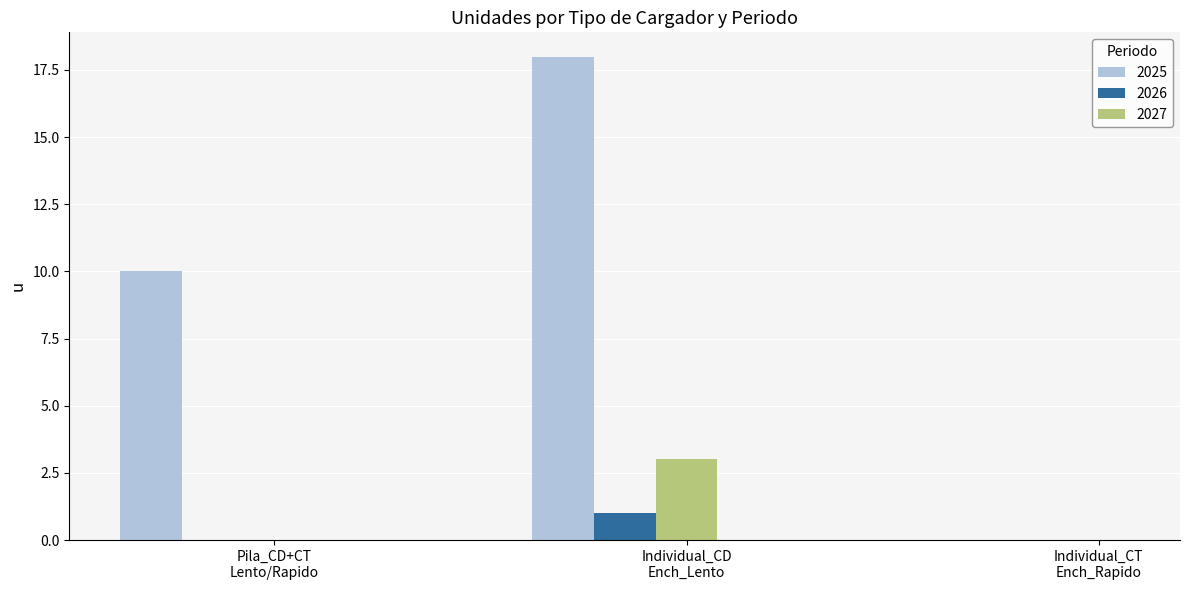

Reading left to right, list all the values displayed in this chart.

2025: 10	18	0
2026: 0	1	0
2027: 0	3	0